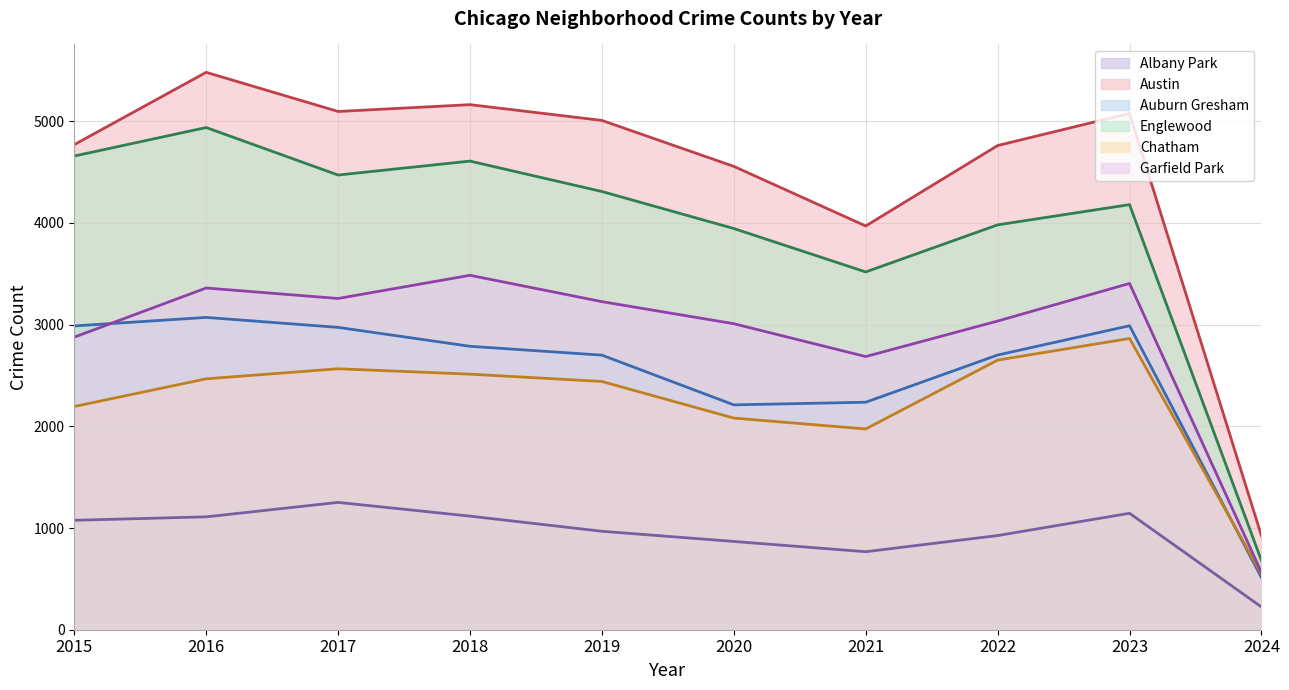

The Austin series shows 4761 at 2022. True or false?

True